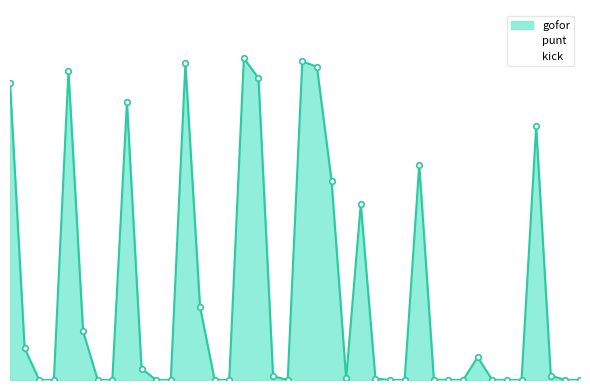

How many times do kick and gofor cross each other?

7